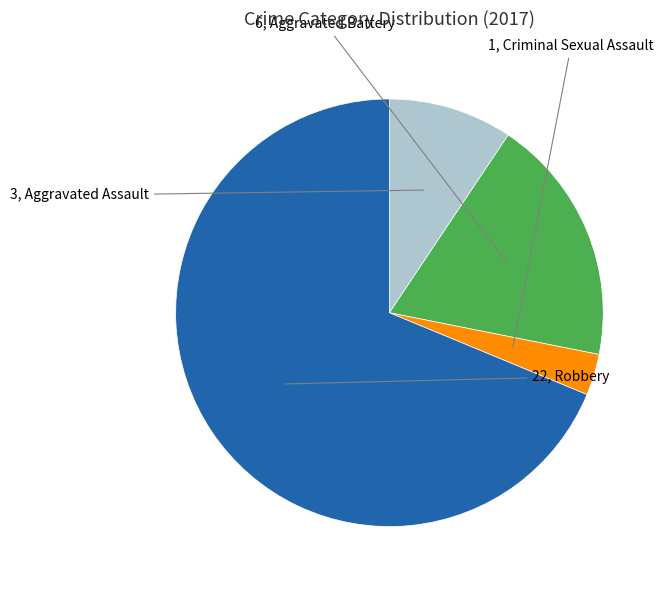

Does any single category account for the majority?

Yes